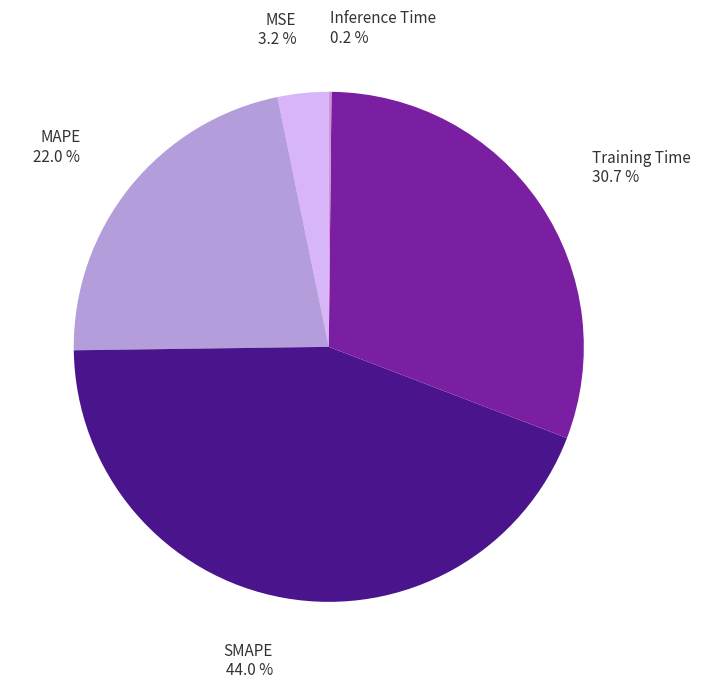

Is there any slice that represents more than half of the pie?

No